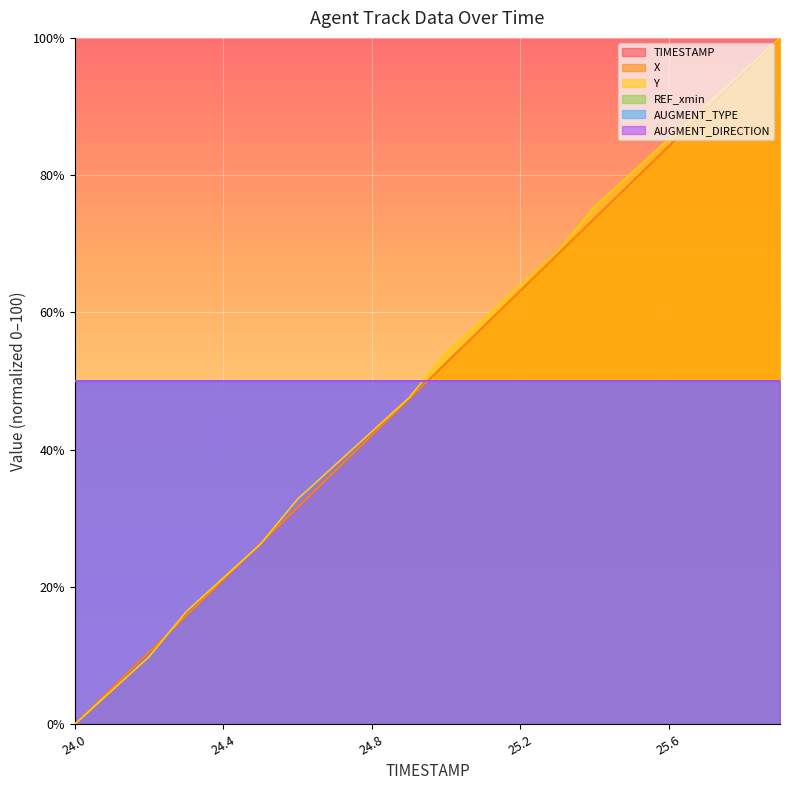

What is the label of the 5th point from the right?

25.5